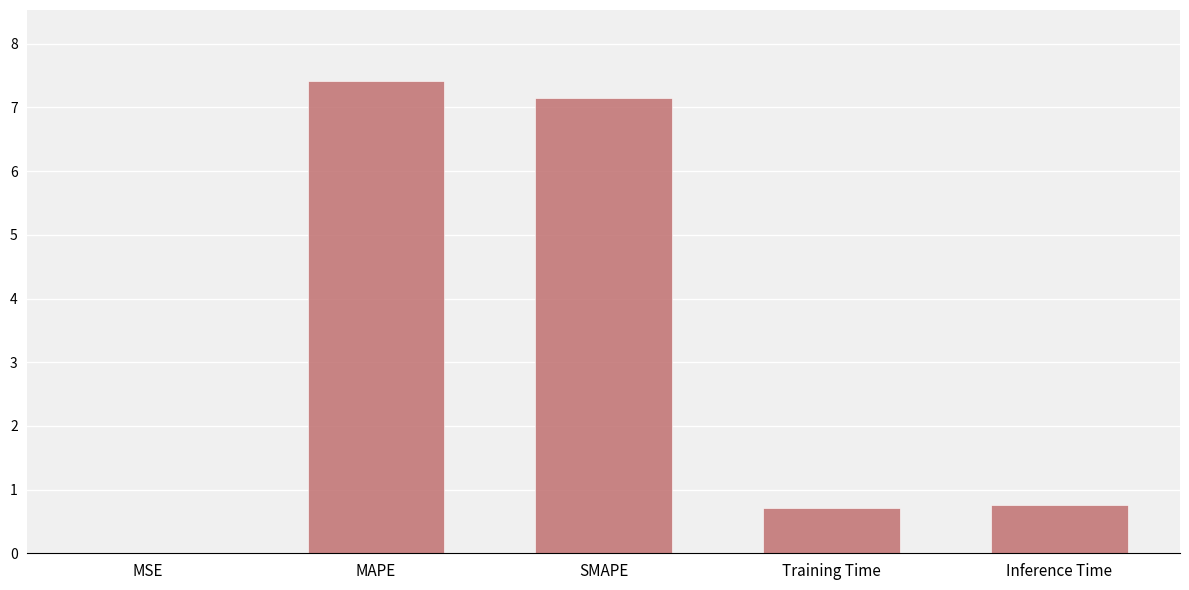

Between MAPE and Training Time, which is larger?

MAPE